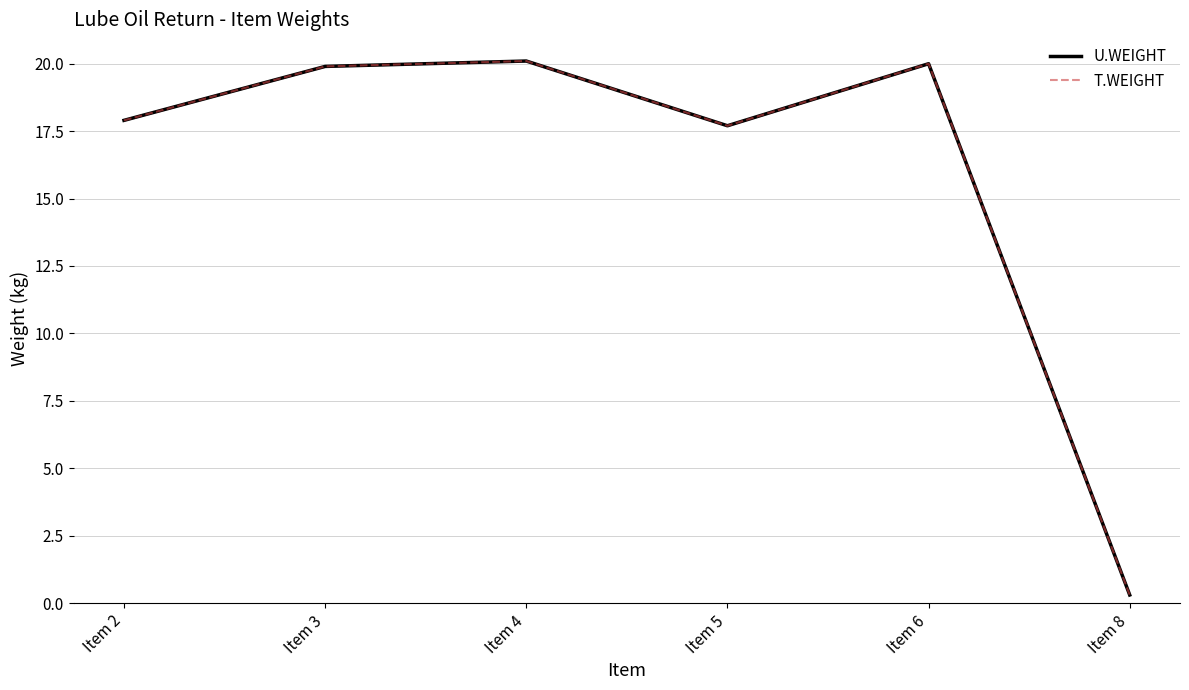

How many data points in U.WEIGHT are less than 19?

3